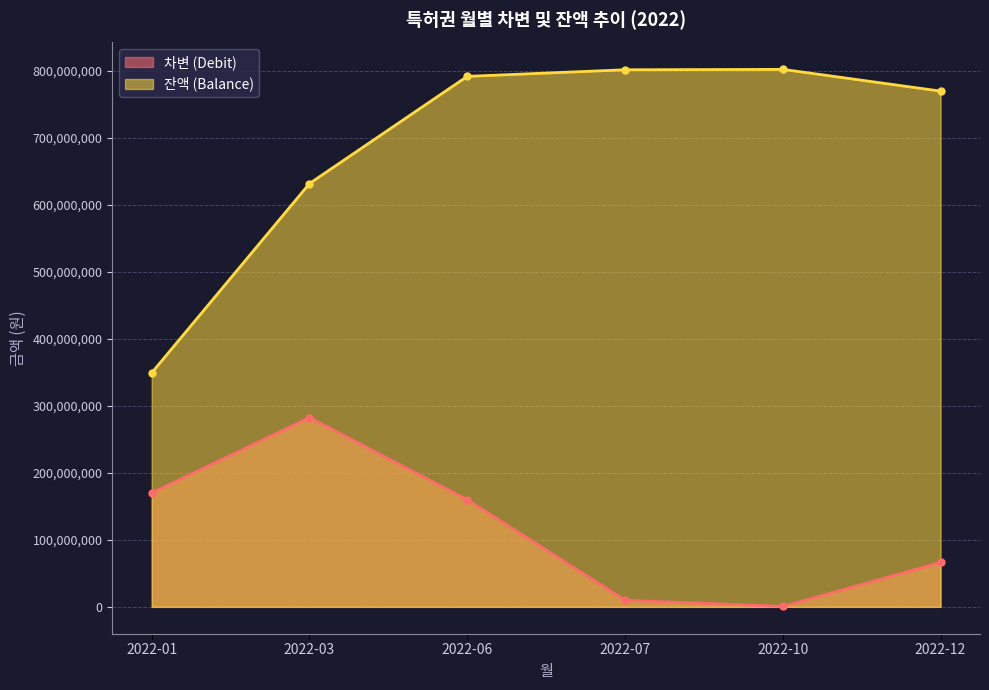

Reading left to right, list all the values displayed in this chart.

차변 (Debit): 2022-01=170000000	2022-03=282610500	2022-06=160000000	2022-07=9854597	2022-10=600000	2022-12=66277630
잔액 (Balance): 2022-01=349439387	2022-03=632049887	2022-06=792049887	2022-07=801904484	2022-10=802504484	2022-12=770037728